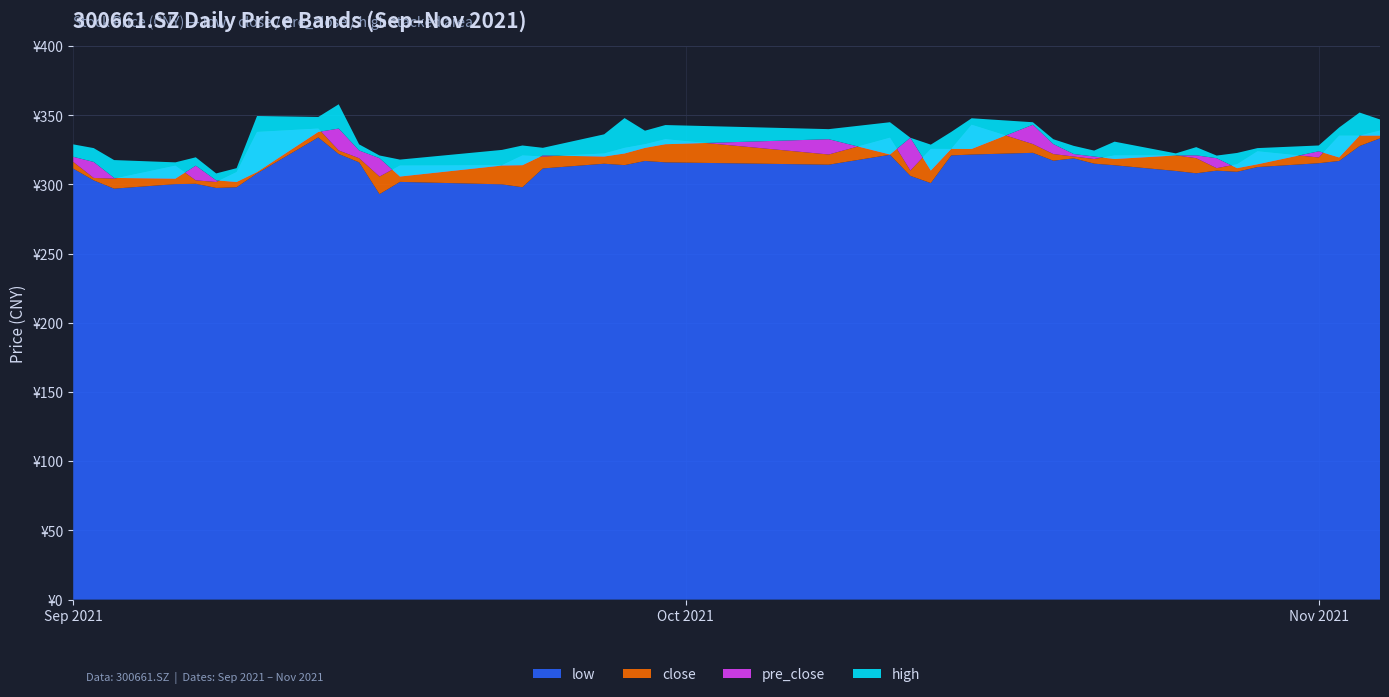

Reading left to right, transcribe all the data shown in this chart.

low: 2021/09/01=311.4	2021/09/02=303.0	2021/09/03=297.0	2021/09/06=300.3	2021/09/07=300.5	2021/09/08=297.5	2021/09/09=298.0	2021/09/10=308.0	2021/09/13=334.0	2021/09/14=322.1	2021/09/15=316.0	2021/09/16=293.0	2021/09/17=301.9	2021/09/22=300.1	2021/09/23=298.0	2021/09/24=311.6	2021/09/27=315.0	2021/09/28=314.0	2021/09/29=317.0	2021/09/30=316.0	2021/10/08=314.3	2021/10/11=321.5	2021/10/12=306.2	2021/10/13=301.0	2021/10/14=321.0	2021/10/15=321.6	2021/10/18=322.9	2021/10/19=317.2	2021/10/20=318.9	2021/10/21=315.1	2021/10/22=313.9	2021/10/25=309.8	2021/10/26=308.1	2021/10/27=310.0	2021/10/28=309.2	2021/10/29=312.6	2021/11/01=315.4	2021/11/02=317.0	2021/11/03=327.8	2021/11/04=333.3
close: 2021/09/01=316.3	2021/09/02=304.7	2021/09/03=304.2	2021/09/06=313.6	2021/09/07=303.0	2021/09/08=301.8	2021/09/09=309.0	2021/09/10=338.0	2021/09/13=340.4	2021/09/14=324.6	2021/09/15=319.0	2021/09/16=305.7	2021/09/17=313.7	2021/09/22=313.9	2021/09/23=321.0	2021/09/24=320.2	2021/09/27=322.4	2021/09/28=326.4	2021/09/29=329.1	2021/09/30=332.7	2021/10/08=321.7	2021/10/11=333.8	2021/10/12=310.1	2021/10/13=325.7	2021/10/14=325.7	2021/10/15=343.2	2021/10/18=329.2	2021/10/19=322.0	2021/10/20=320.2	2021/10/21=318.4	2021/10/22=321.0	2021/10/25=321.1	2021/10/26=319.0	2021/10/27=311.8	2021/10/28=314.6	2021/10/29=324.0	2021/11/01=319.5	2021/11/02=335.3	2021/11/03=335.3	2021/11/04=339.0
pre_close: 2021/09/01=320.0	2021/09/02=316.3	2021/09/03=304.7	2021/09/06=304.2	2021/09/07=313.6	2021/09/08=303.0	2021/09/09=301.8	2021/09/10=309.0	2021/09/13=338.0	2021/09/14=340.4	2021/09/15=324.6	2021/09/16=319.0	2021/09/17=305.7	2021/09/22=313.7	2021/09/23=313.9	2021/09/24=321.0	2021/09/27=320.2	2021/09/28=322.4	2021/09/29=326.4	2021/09/30=329.1	2021/10/08=332.7	2021/10/11=321.7	2021/10/12=333.8	2021/10/13=310.1	2021/10/14=325.7	2021/10/15=325.7	2021/10/18=343.2	2021/10/19=329.2	2021/10/20=322.0	2021/10/21=320.2	2021/10/22=318.4	2021/10/25=321.0	2021/10/26=321.1	2021/10/27=319.0	2021/10/28=311.8	2021/10/29=314.6	2021/11/01=324.0	2021/11/02=319.5	2021/11/03=335.3	2021/11/04=335.3
high: 2021/09/01=329.0	2021/09/02=326.3	2021/09/03=317.6	2021/09/06=316.0	2021/09/07=319.6	2021/09/08=308.0	2021/09/09=311.8	2021/09/10=349.5	2021/09/13=348.8	2021/09/14=358.0	2021/09/15=329.0	2021/09/16=321.0	2021/09/17=318.0	2021/09/22=325.0	2021/09/23=328.2	2021/09/24=326.5	2021/09/27=336.2	2021/09/28=348.0	2021/09/29=338.9	2021/09/30=343.0	2021/10/08=340.0	2021/10/11=345.0	2021/10/12=333.8	2021/10/13=328.8	2021/10/14=338.0	2021/10/15=347.9	2021/10/18=345.0	2021/10/19=332.7	2021/10/20=327.9	2021/10/21=324.5	2021/10/22=331.0	2021/10/25=322.5	2021/10/26=327.0	2021/10/27=320.9	2021/10/28=322.8	2021/10/29=326.3	2021/11/01=328.2	2021/11/02=341.2	2021/11/03=352.0	2021/11/04=347.0